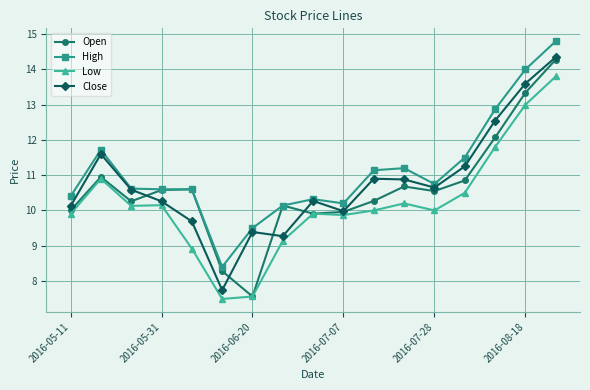

Which series has the widest spread of values?

Open